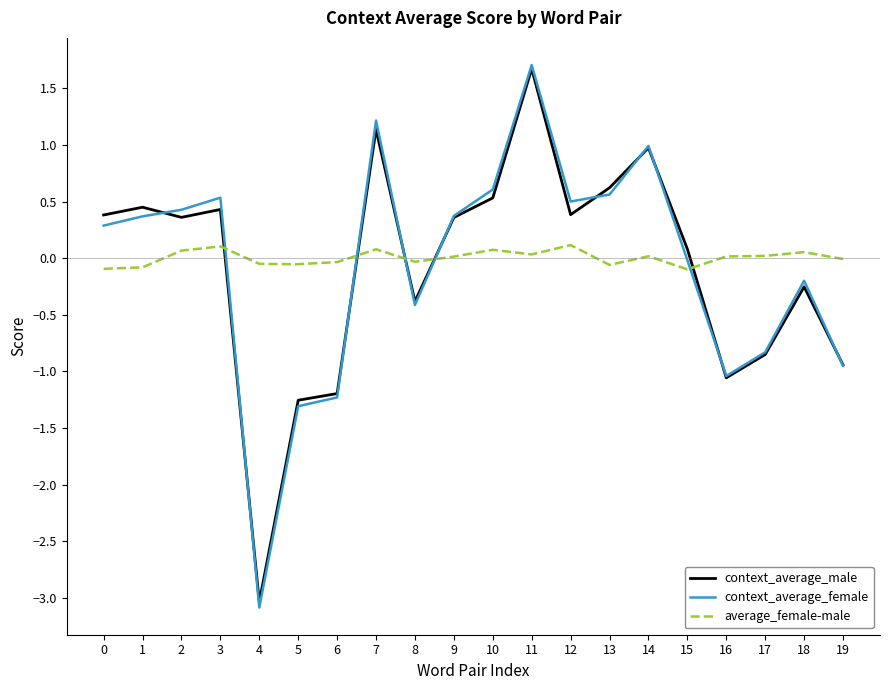

True or false: average_female-male and context_average_male intersect in this chart.

True